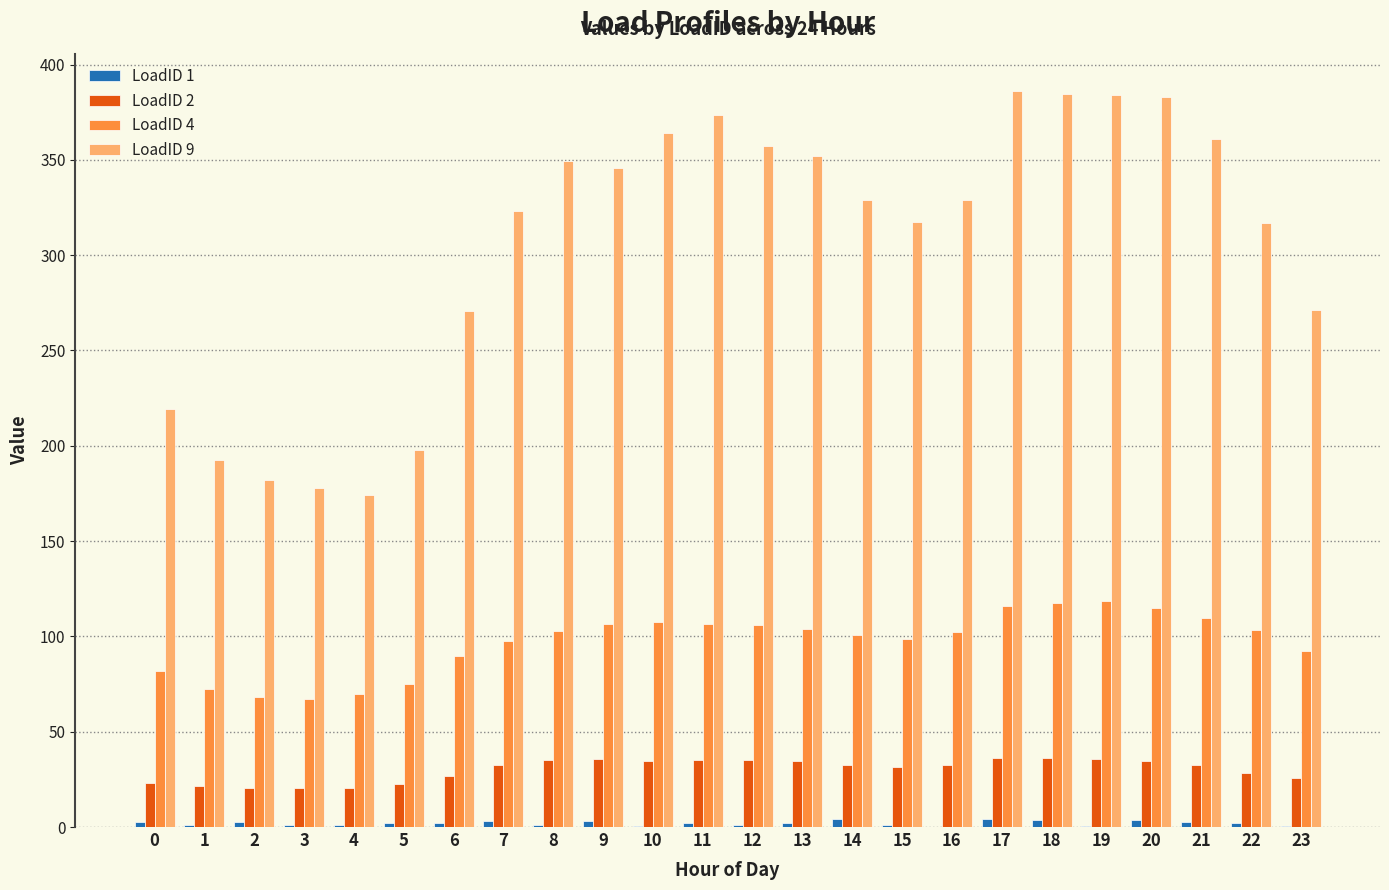

Is the value of LoadID 2 at 1 greater than the value of LoadID 4 at 10?

No